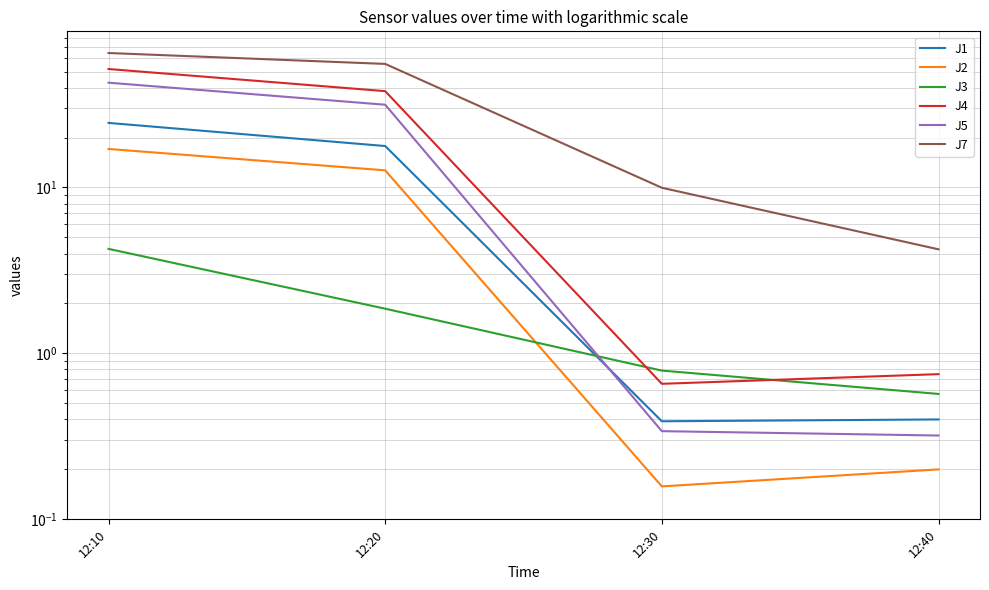

True or false: J4 and J5 cross at least once.

False